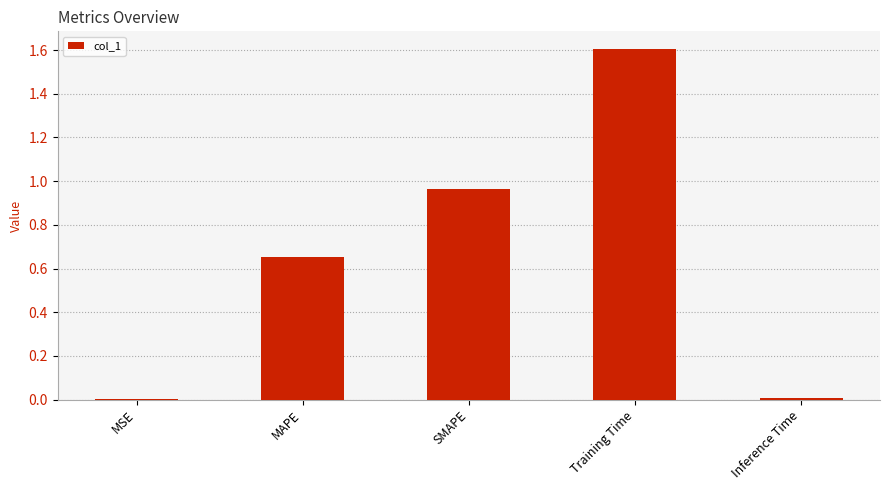

What is the change in value from MSE to MAPE?

+0.7